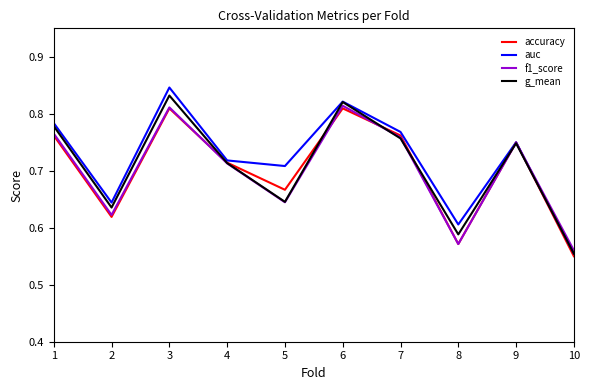

What is the total value across all series at 2?

2.5